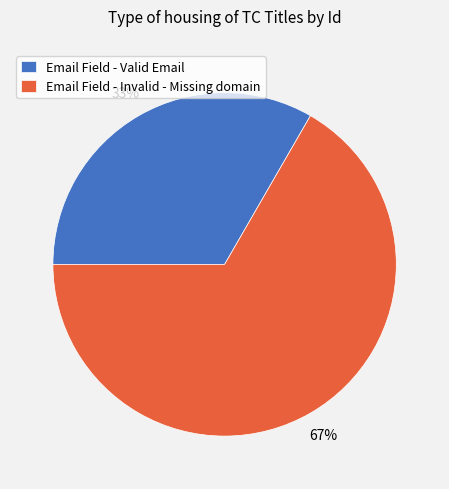

Which has a higher value, Email Field - Valid Email or Email Field - Invalid - Missing domain?

Email Field - Invalid - Missing domain